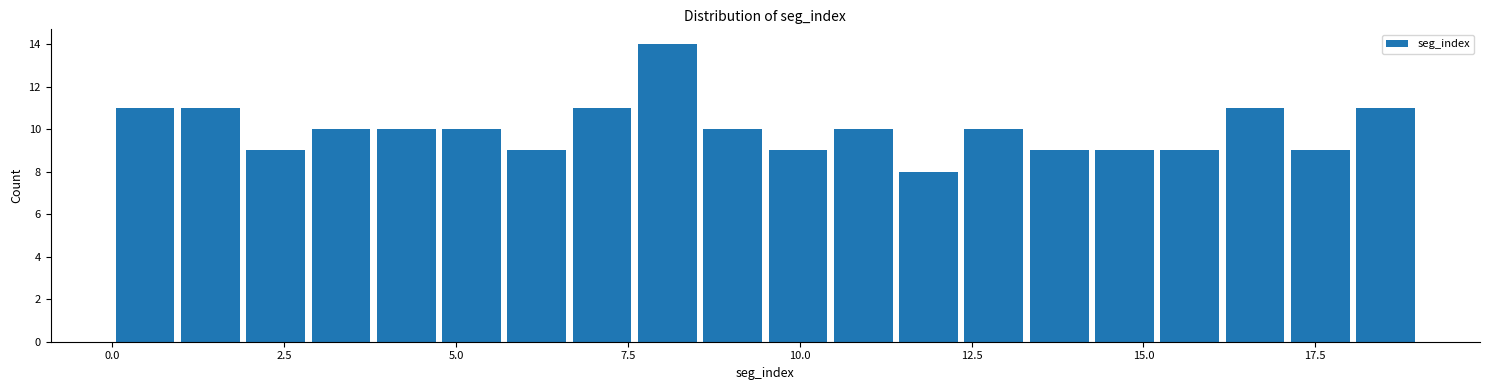

Read against the x-axis, roughly where is the centre of the tallest bar?

8.0